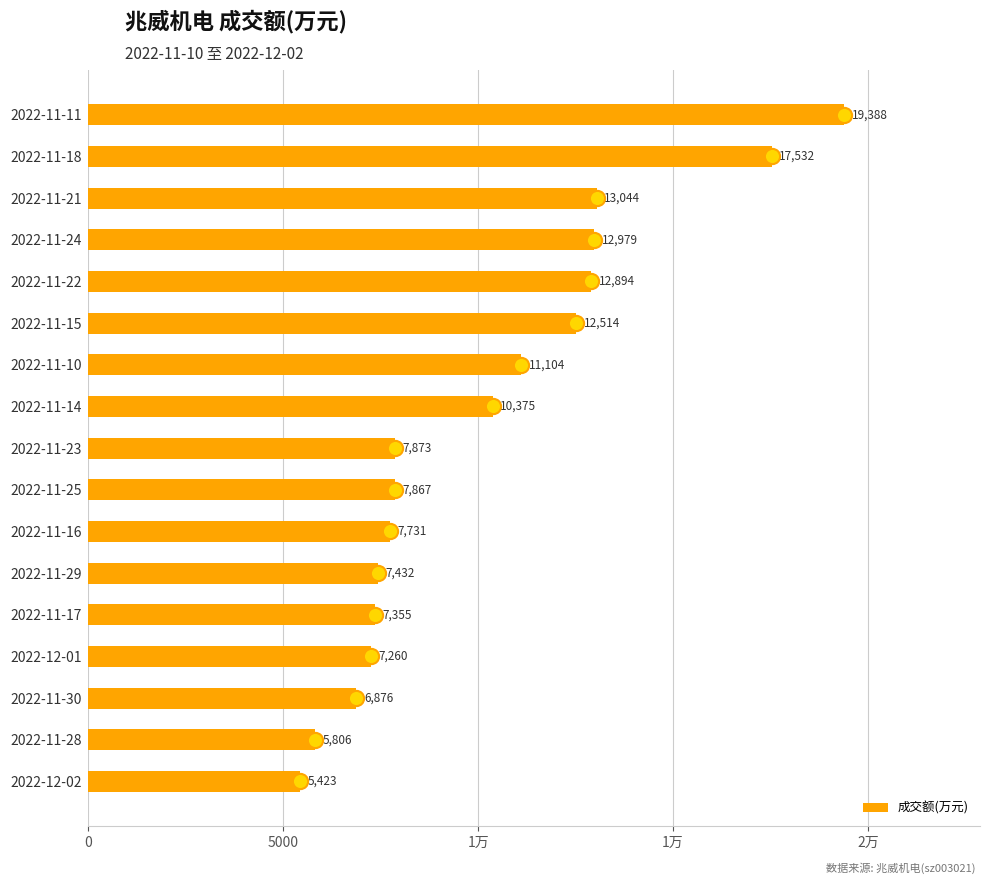

What is the change in value from 2022-12-01 to 2022-11-18?

+10272